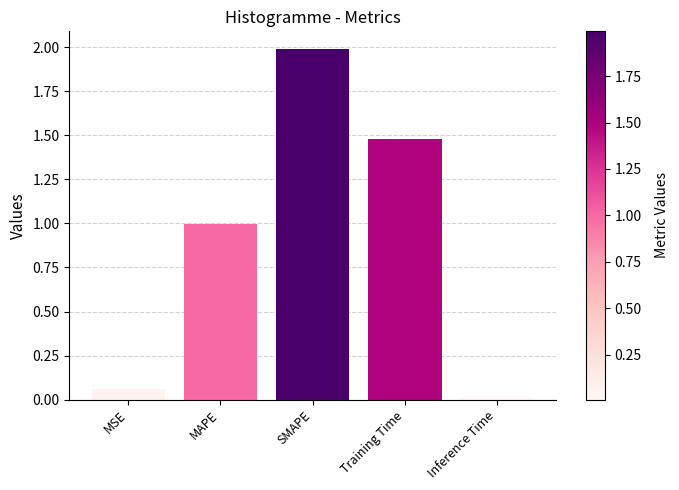

List the labels in order of value, smallest first.

Inference Time, MSE, MAPE, Training Time, SMAPE